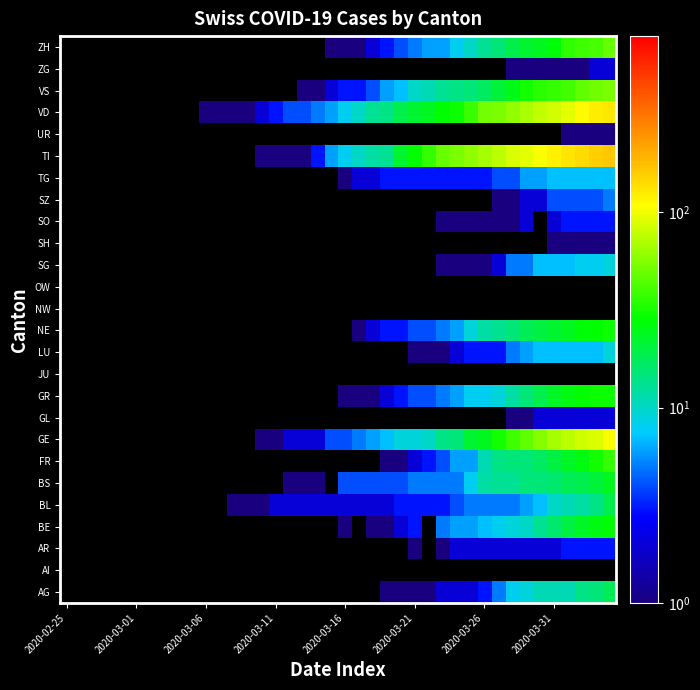

What is the minimum value shown in the chart?

1.0